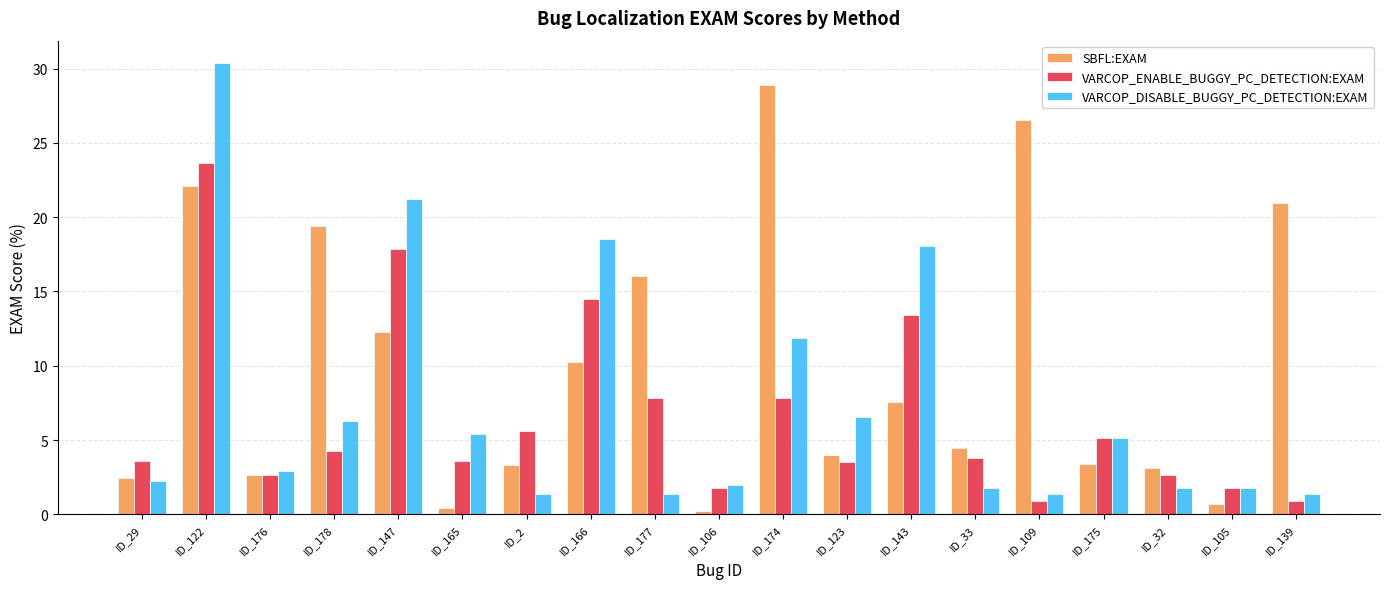

What is the difference between the VARCOP_DISABLE_BUGGY_PC_DETECTION:EXAM values at ID_2 and ID_105?

0.4